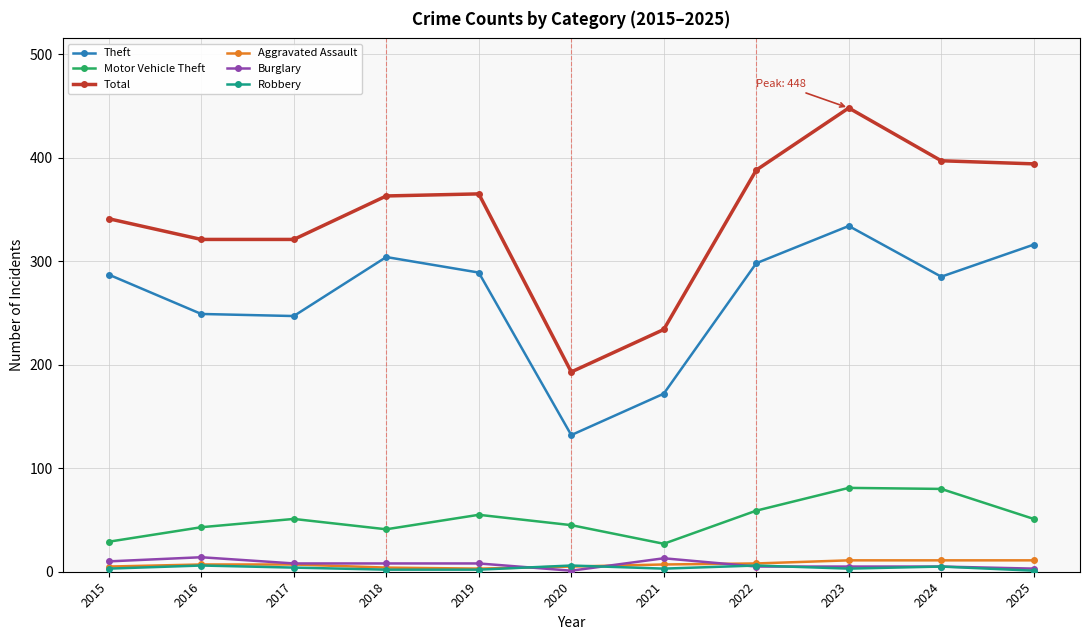

Which label corresponds to the largest value in the chart?

2023